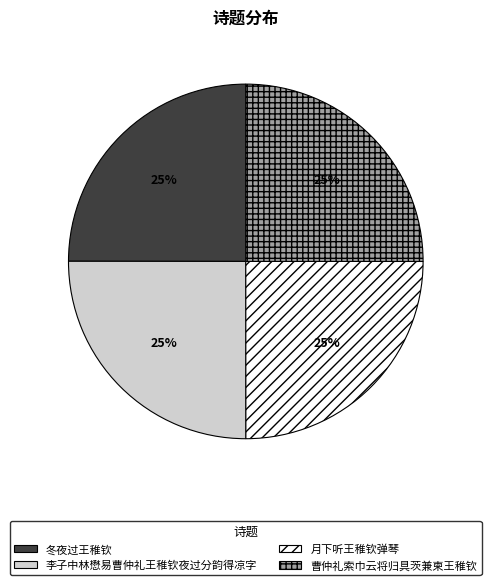

Is it true that 曹仲礼索巾云将归具茨兼柬王稚钦 is 25% of the pie?

True